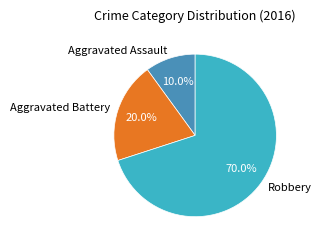

What is the largest slice in the pie chart?

Robbery